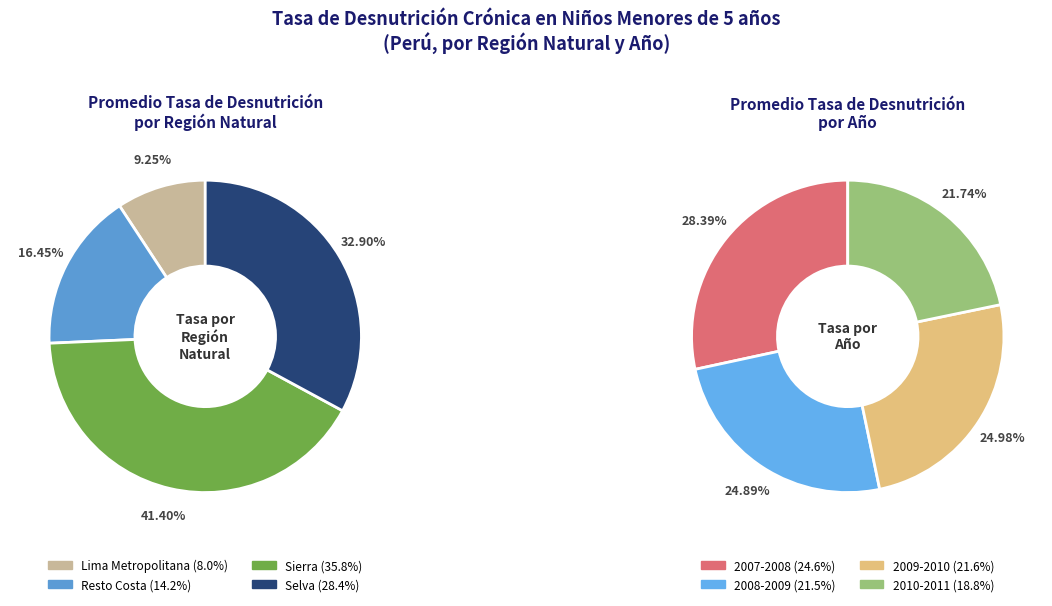

Is there a majority slice in this chart?

No